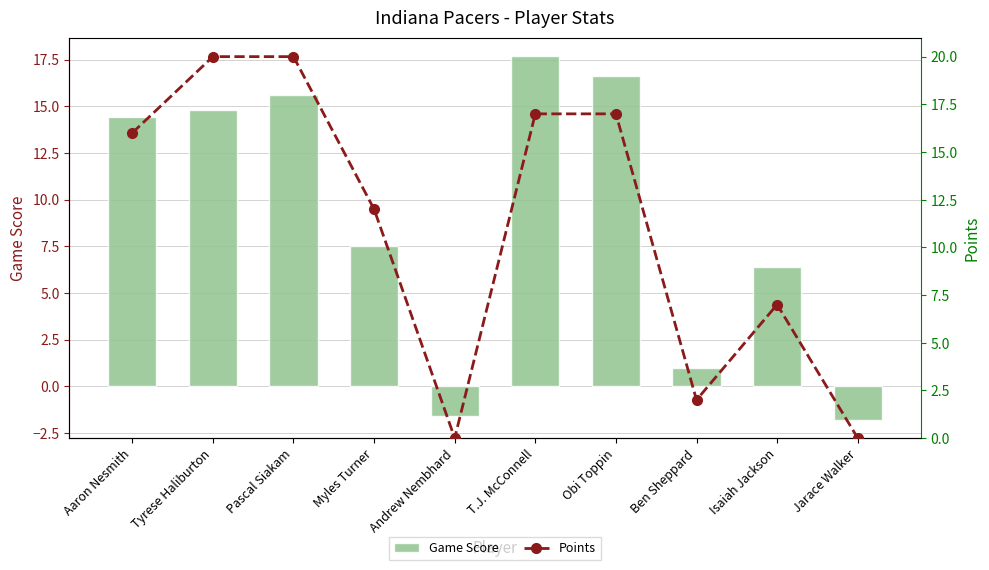

What is the total value across all series at Jarace Walker?

-1.8